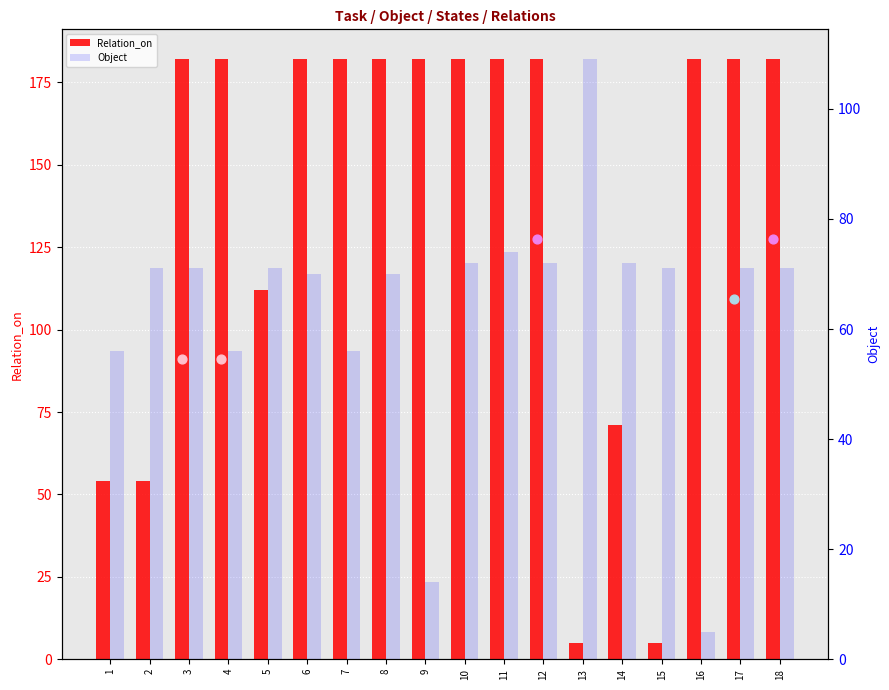

What is the total value across all series at 10?

254